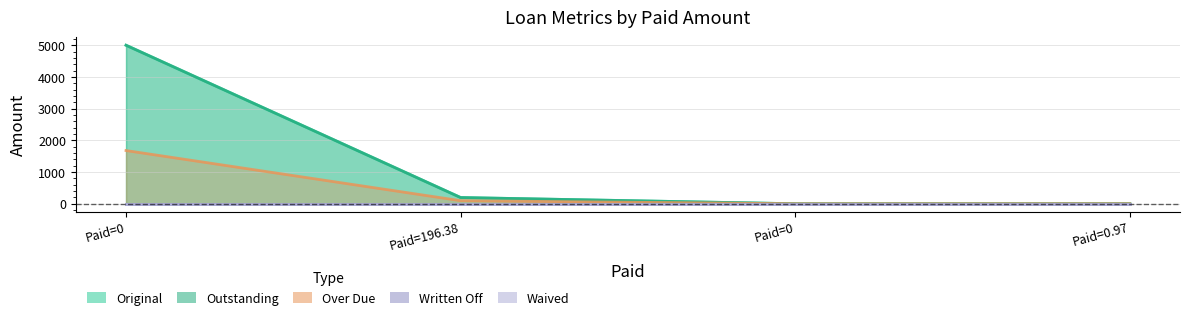

Which series has the largest range (max minus min)?

Original